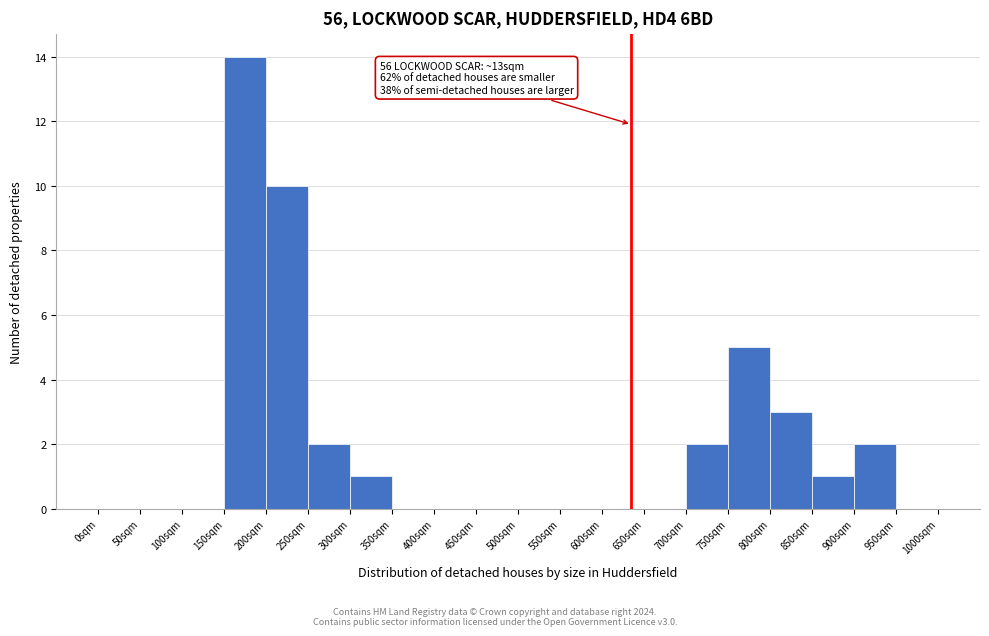

Reading right to left, transcribe all the data shown in this chart.

950sqm=0	900sqm=2	850sqm=1	800sqm=3	750sqm=5	700sqm=2	650sqm=0	600sqm=0	550sqm=0	500sqm=0	450sqm=0	400sqm=0	350sqm=0	300sqm=1	250sqm=2	200sqm=10	150sqm=14	100sqm=0	50sqm=0	0sqm=0